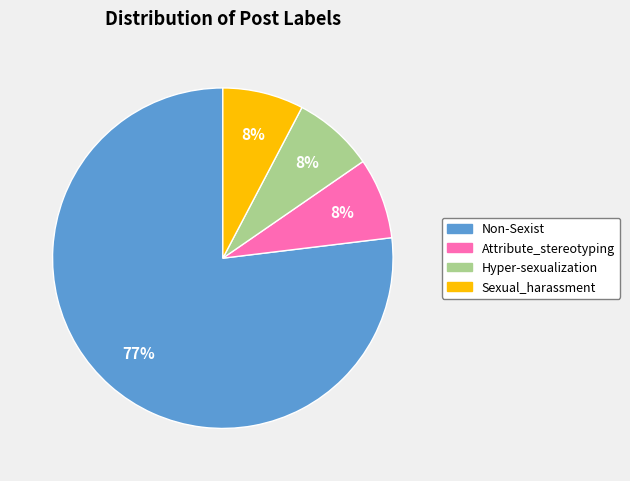

Which has a higher value, Attribute_stereotyping or Non-Sexist?

Non-Sexist